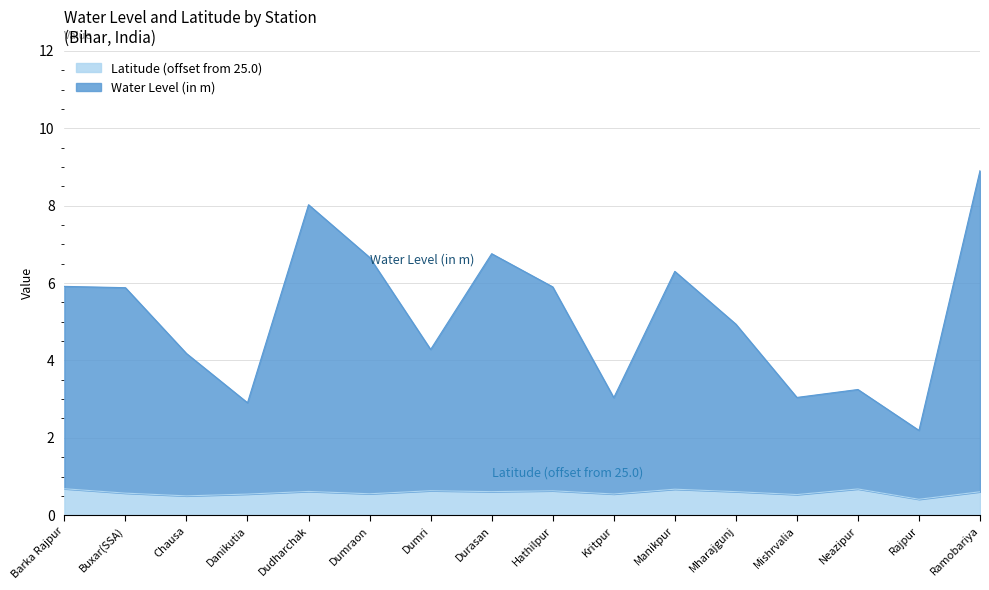

What is the greatest value displayed?

8.9